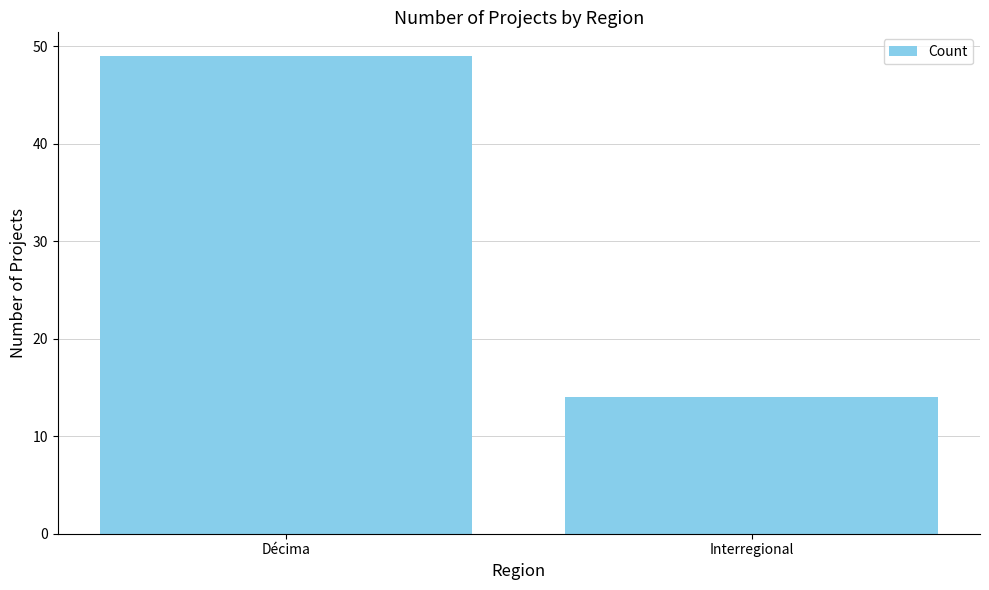

Count the number of categories in the chart.

2